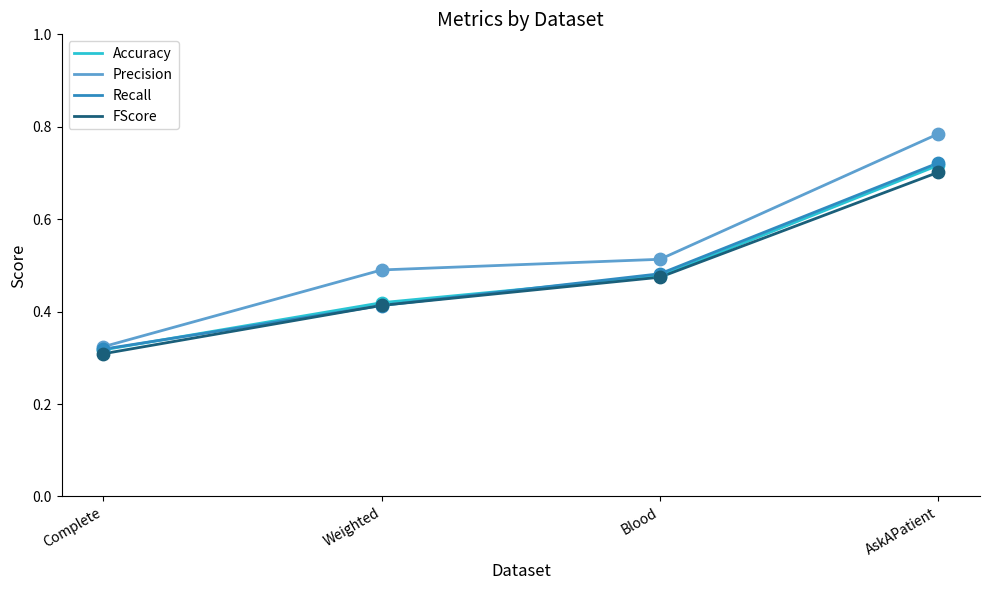

At how many categories does at least one series exceed 0?

4